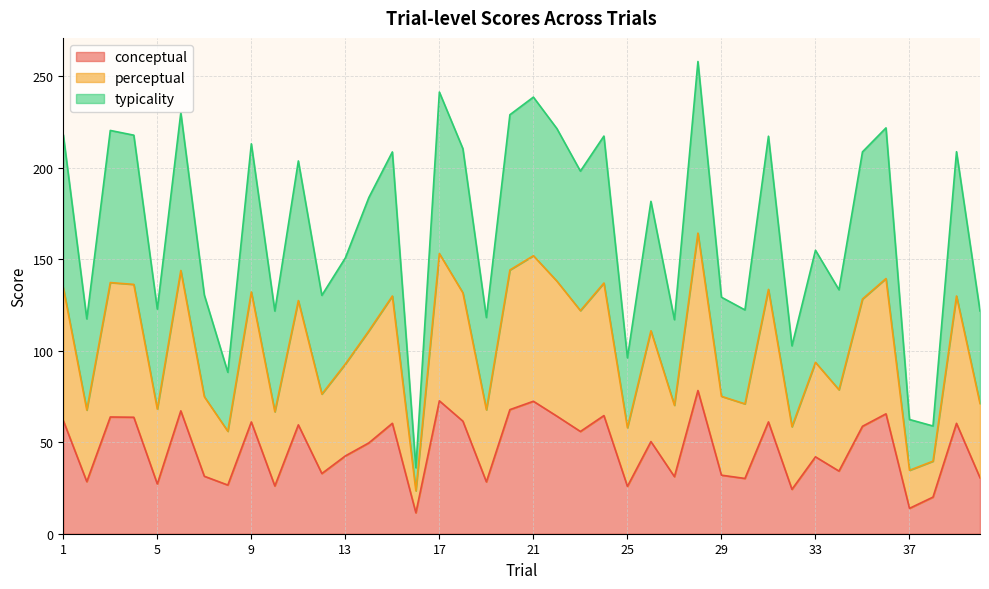

What is the highest value of the conceptual series?

78.3